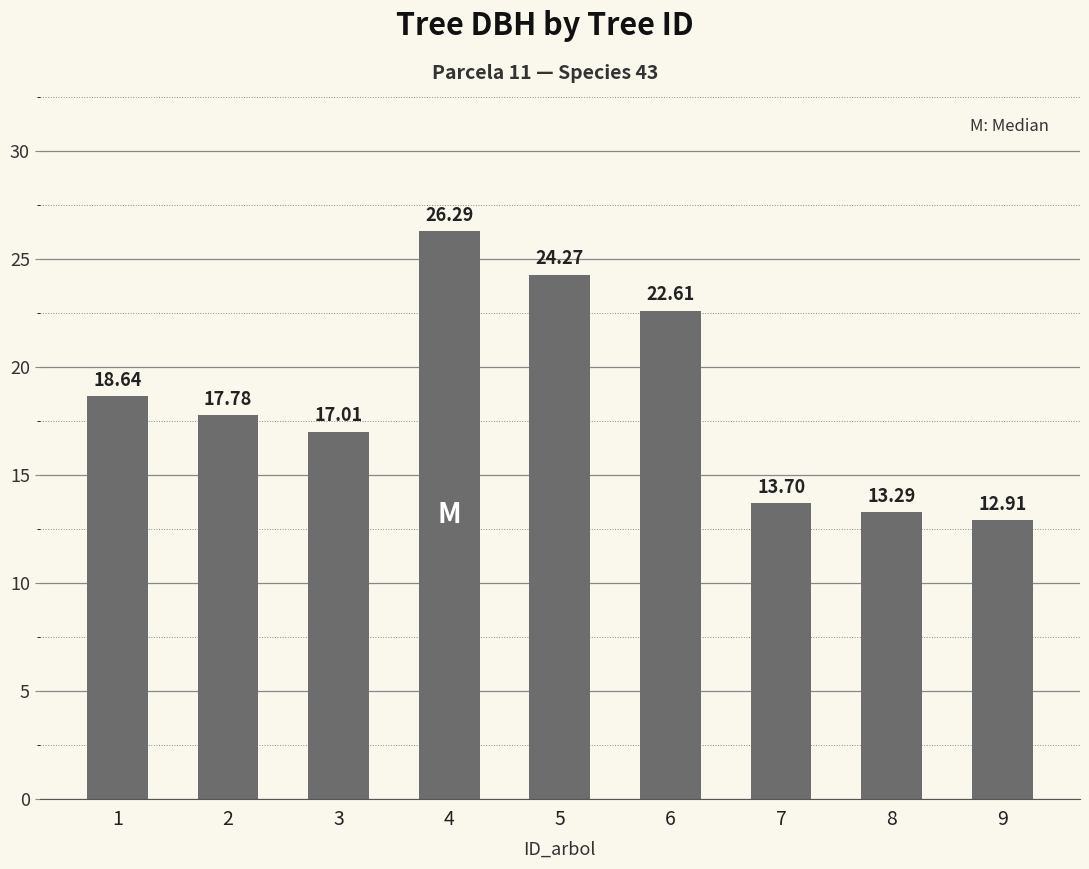

What is the approximate value at 6?

22.6